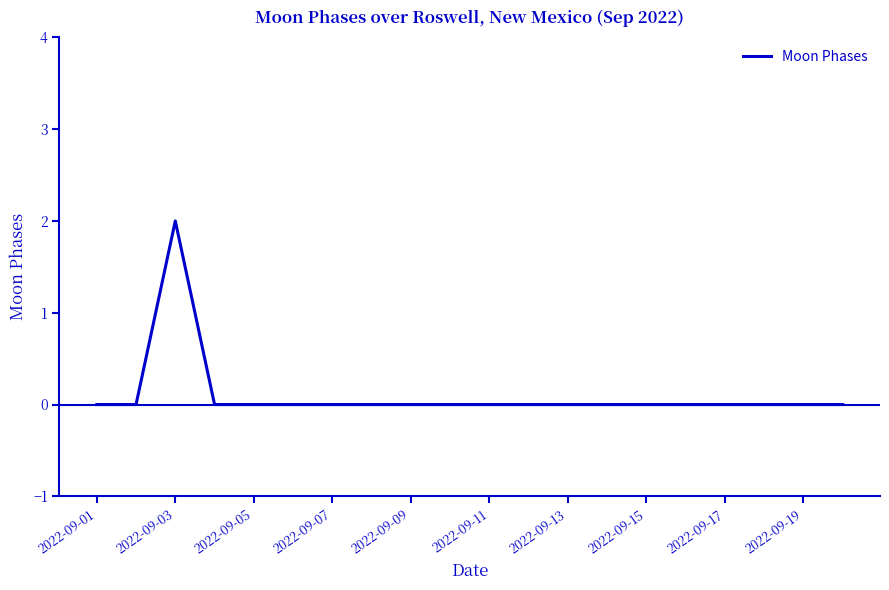

Reading left to right, extract all data points from this chart.

0	0	2	0	0	0	0	0	0	0	0	0	0	0	0	0	0	0	0	0